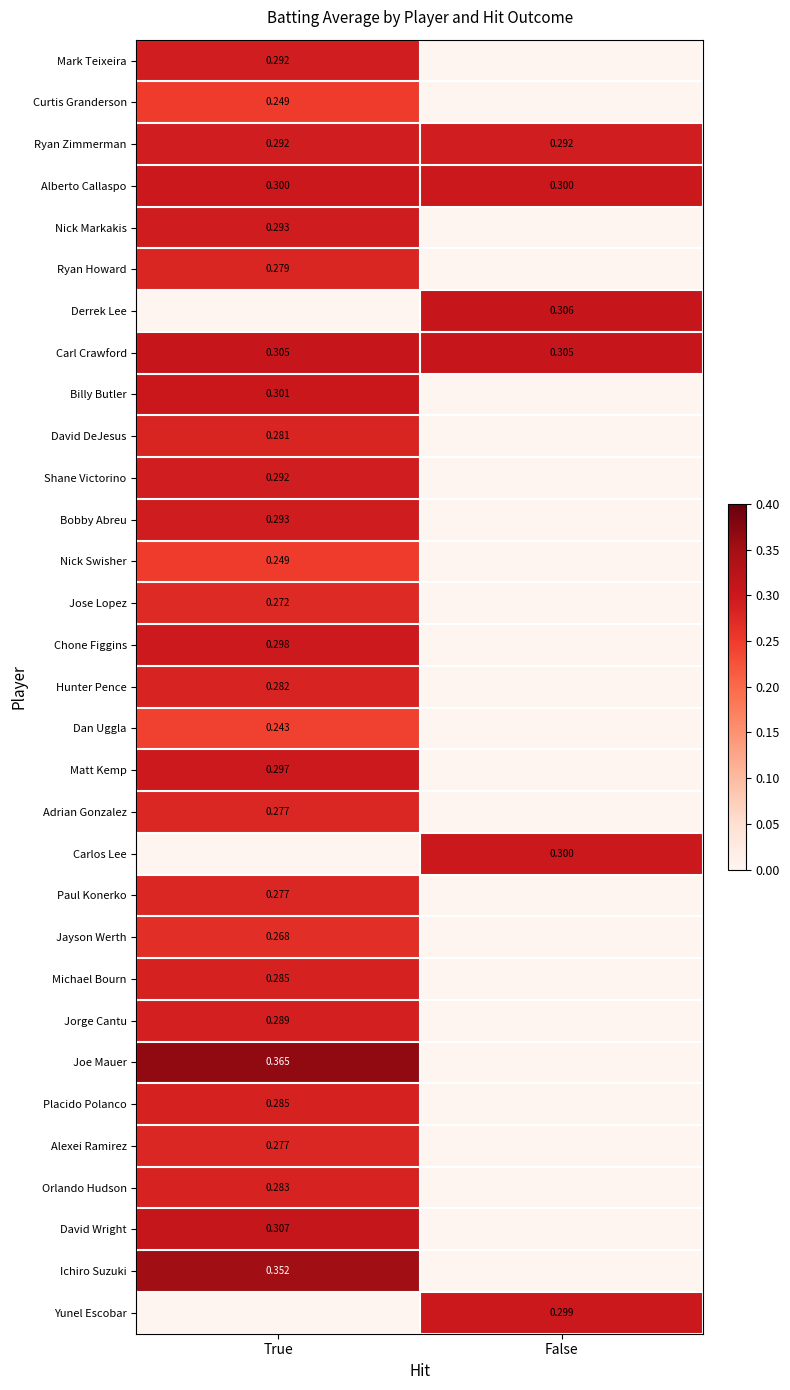

At which category does the chart reach its peak across all series?

True